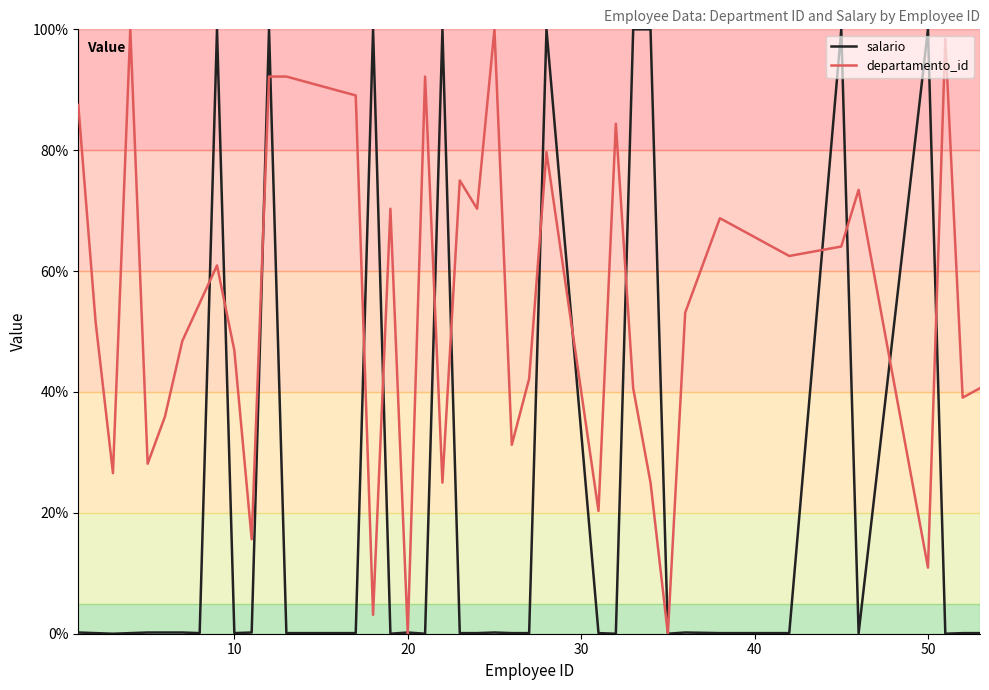

What is the maximum value for departamento_id?

100.0